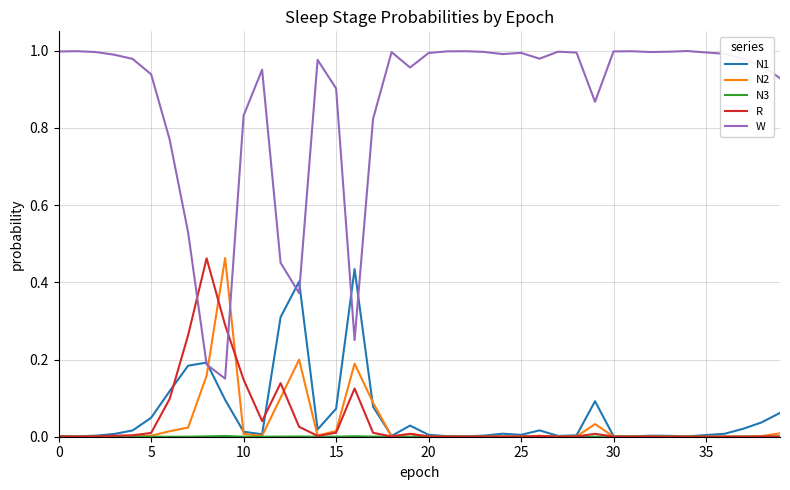

Which series has the largest range (max minus min)?

W